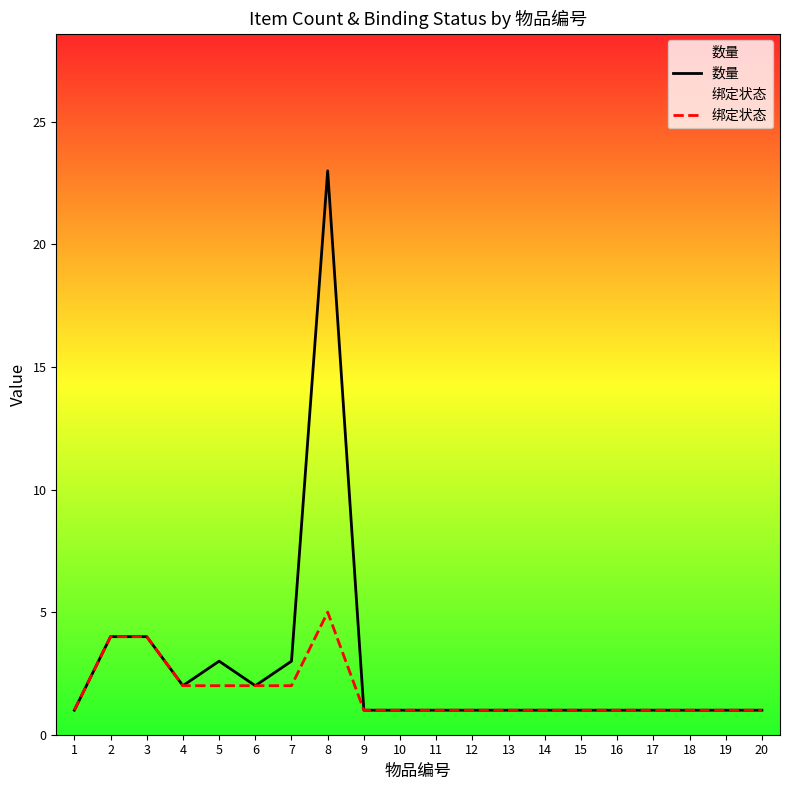

What is the sum of all 绑定状态 values?

34